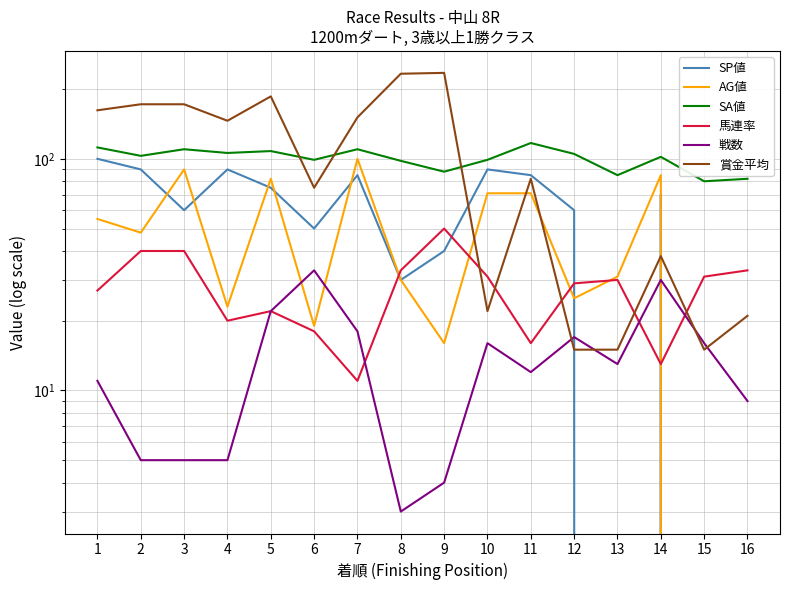

How many values in the SP値 series exceed 70?

7